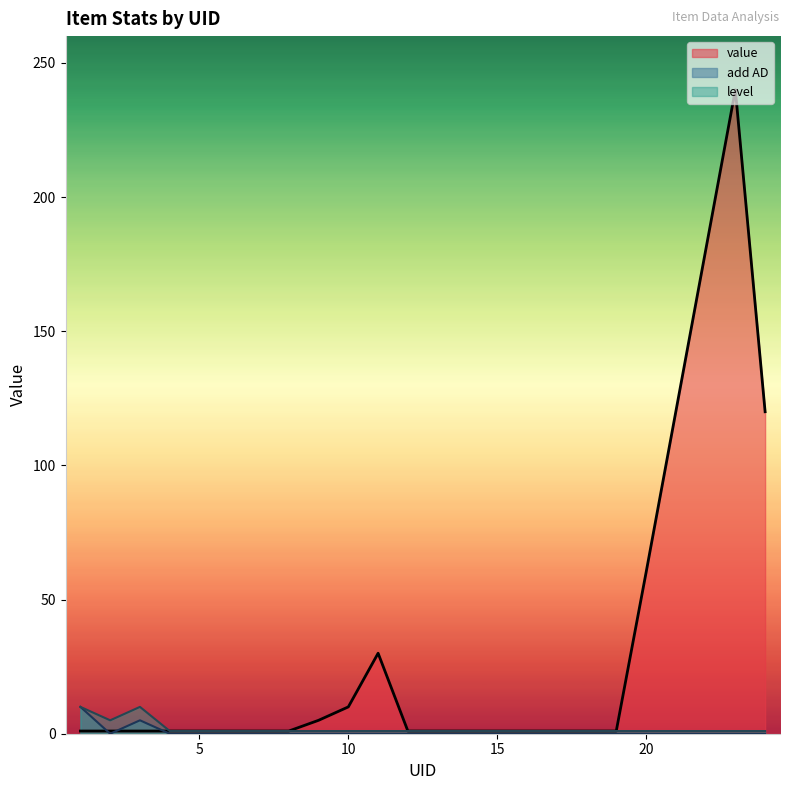

How many categories are shown in the chart?

24